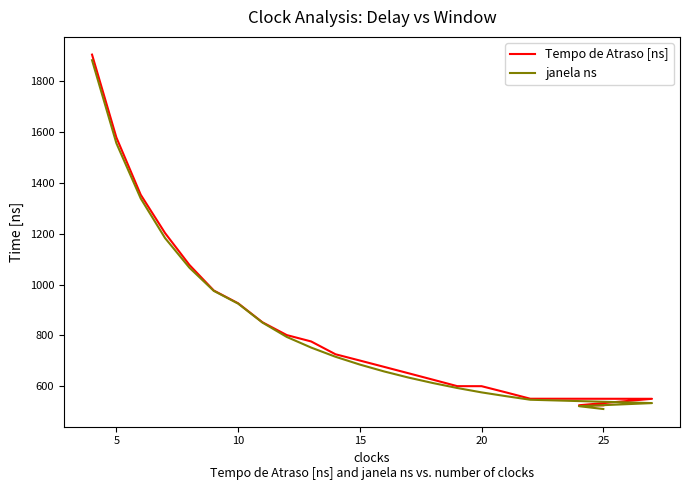

What is the sum of all janela ns values?

18472.7